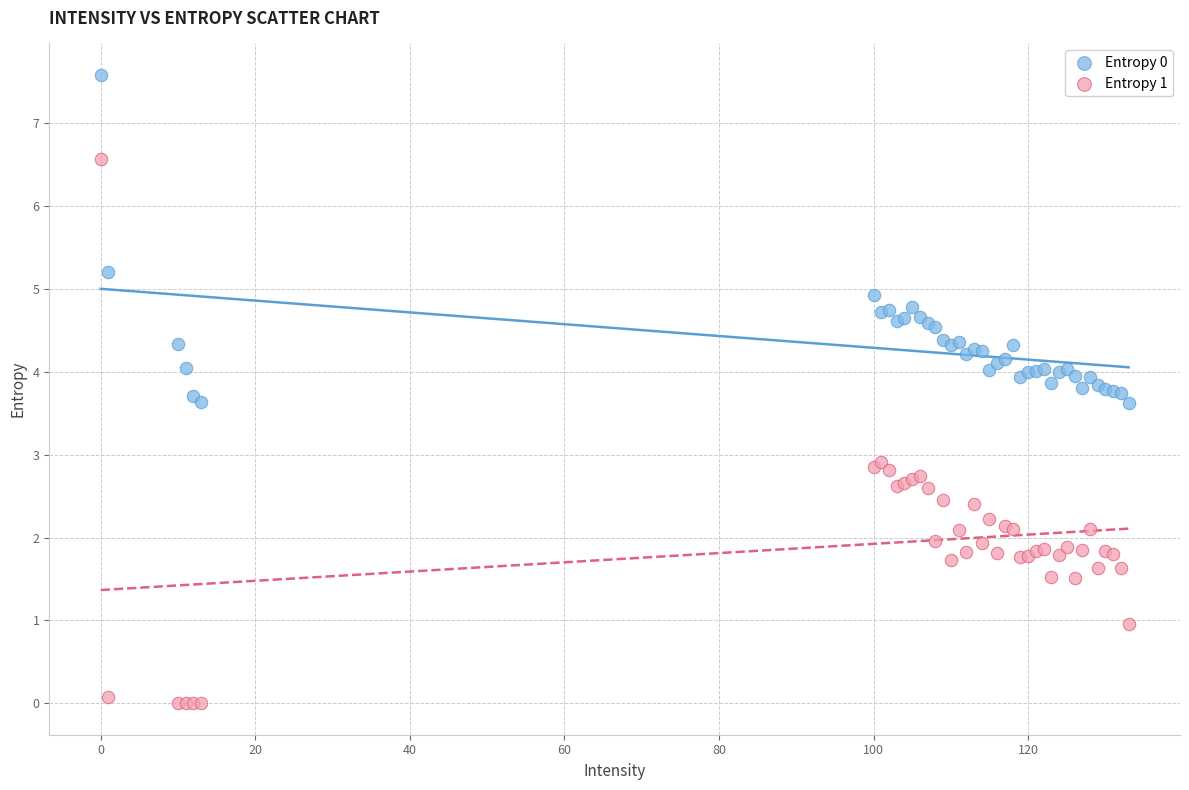

Which series has the widest spread of Y values?

Entropy 1